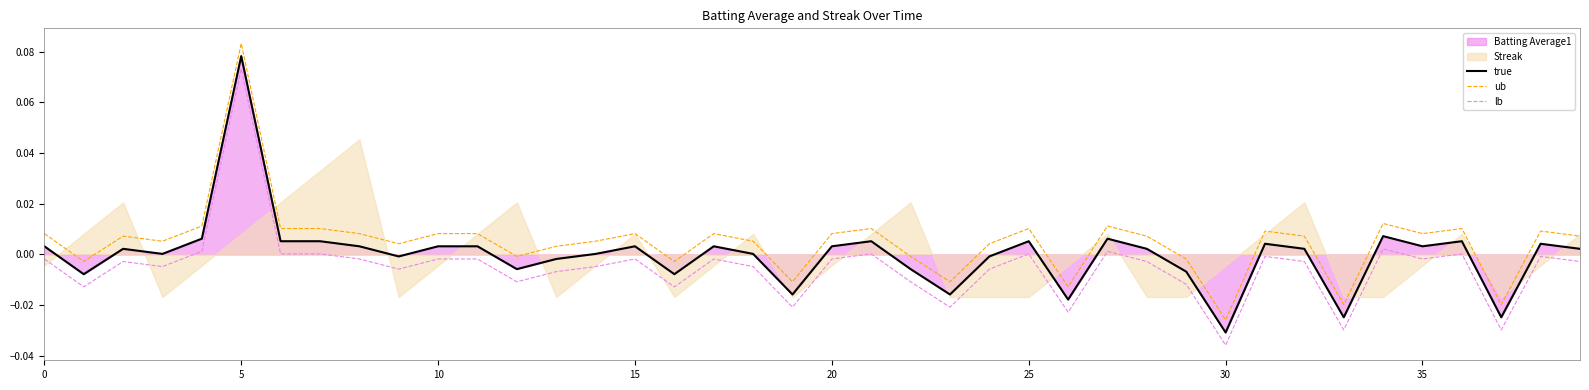

Which category has the highest value in the true series?

5